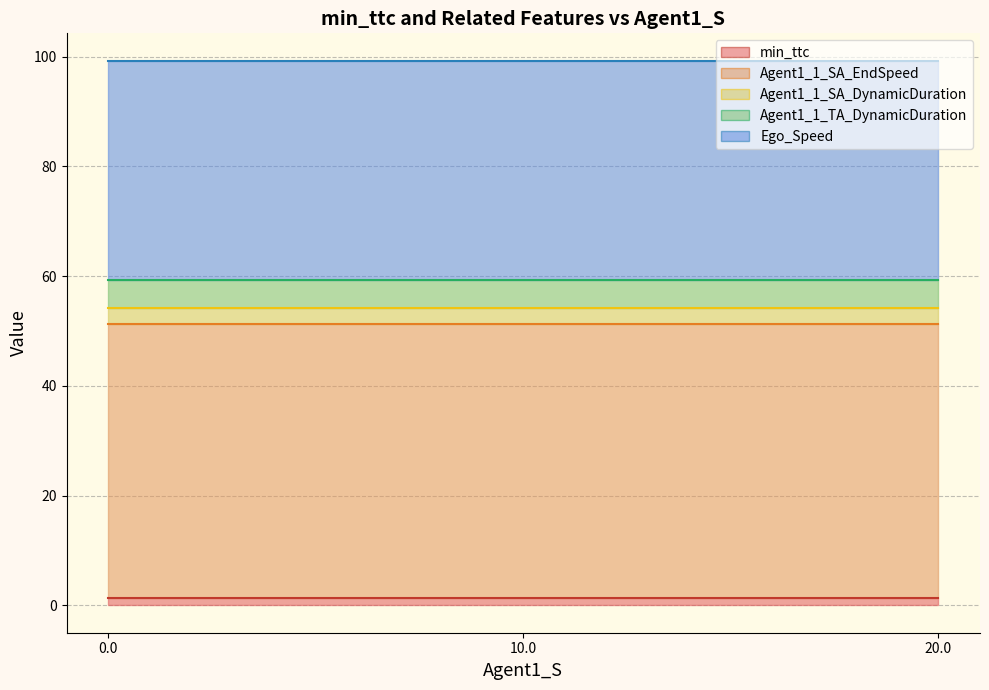

How many data points in min_ttc are above 1?

21